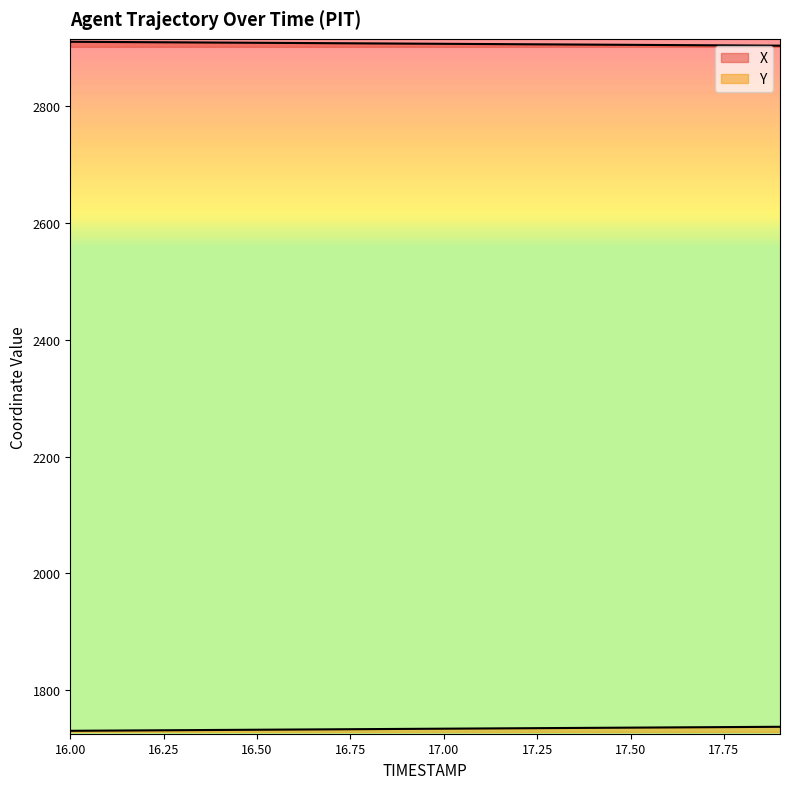

True or false: X has more than 0 interior local peaks.

False